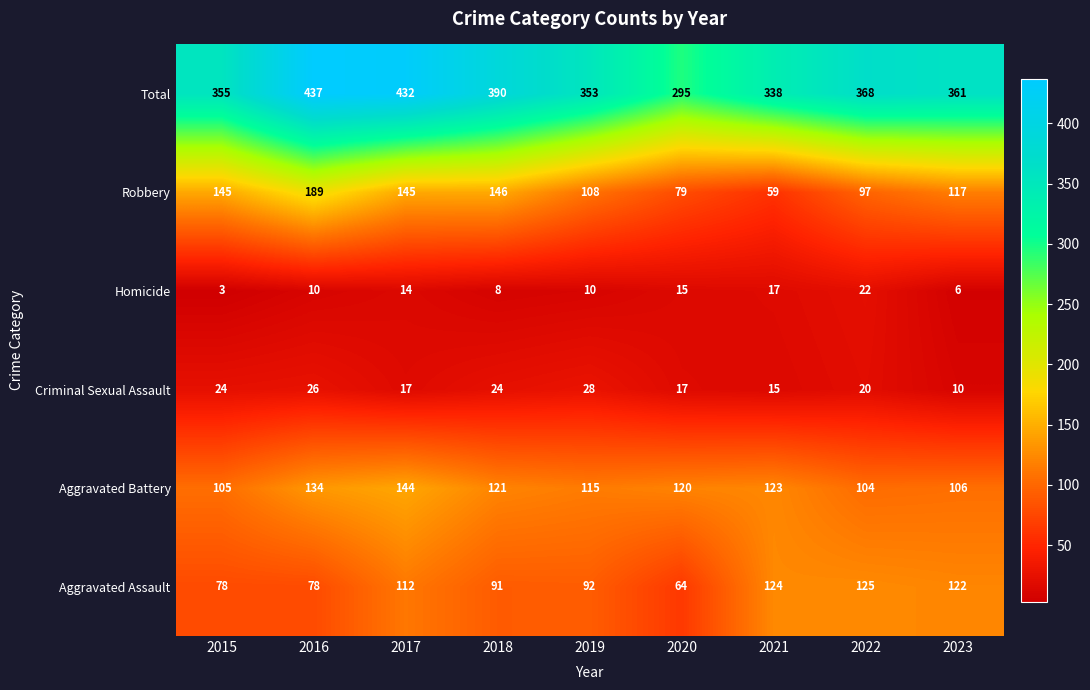

What is the difference between the maximum and second lowest values in the Total series?

99